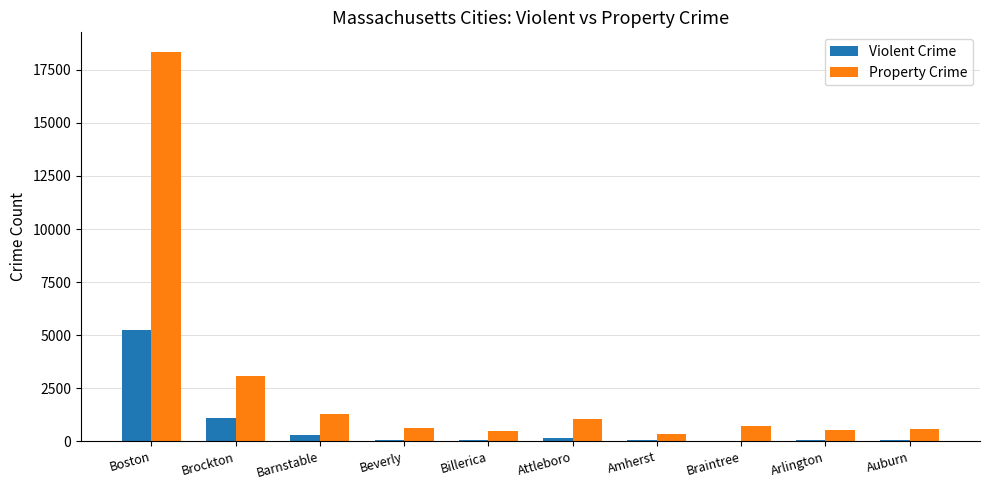

What is the greatest value displayed?

18349